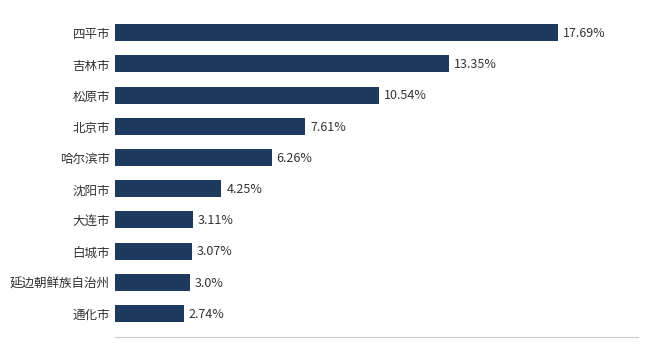

At which label is the value closest to 10?

松原市